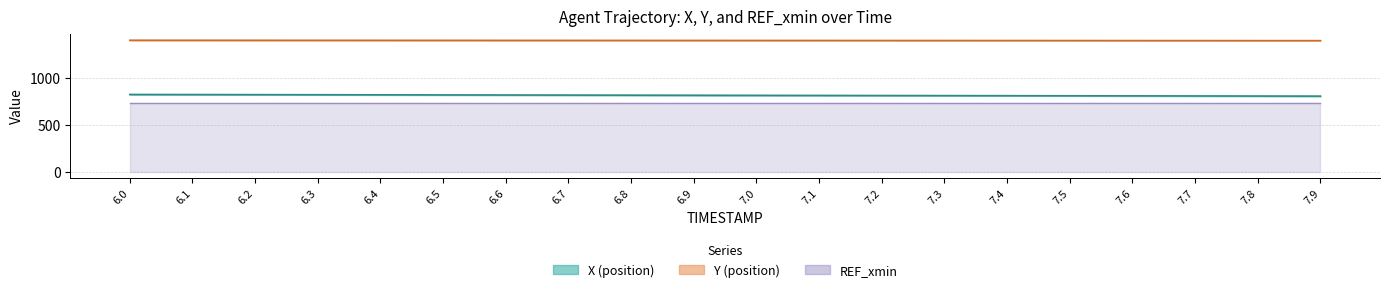

What is the label of the 19th point from the left?

7.8